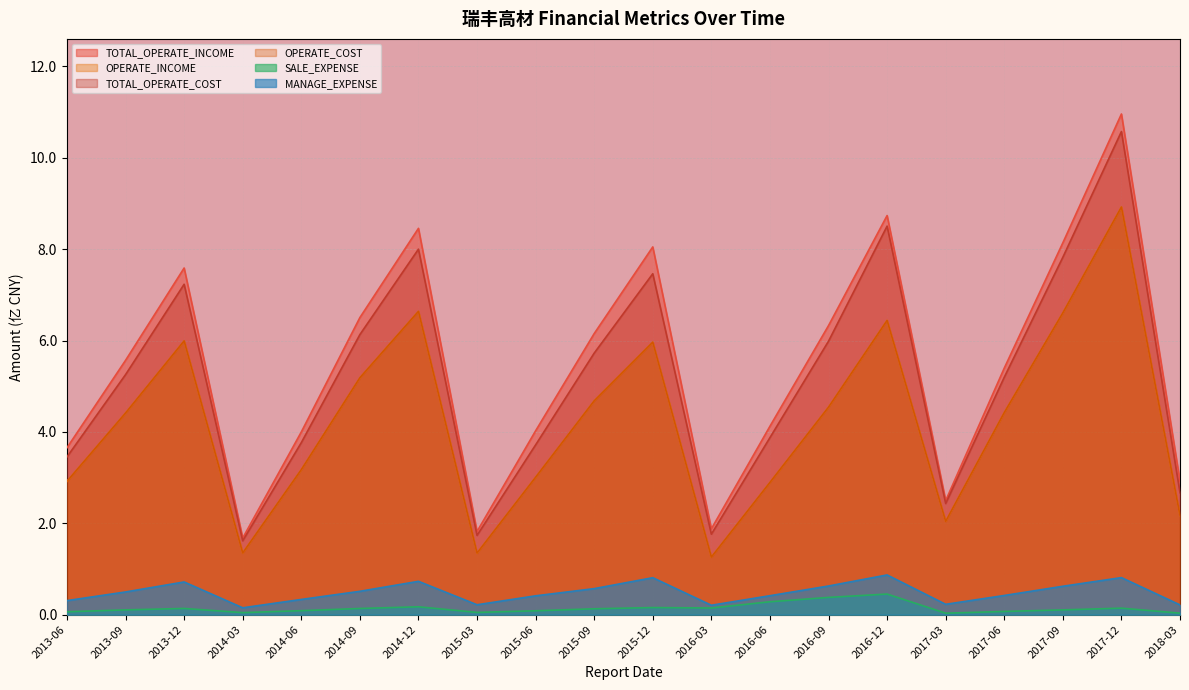

The OPERATE_COST series shows 2.9 at 2016-06. True or false?

True